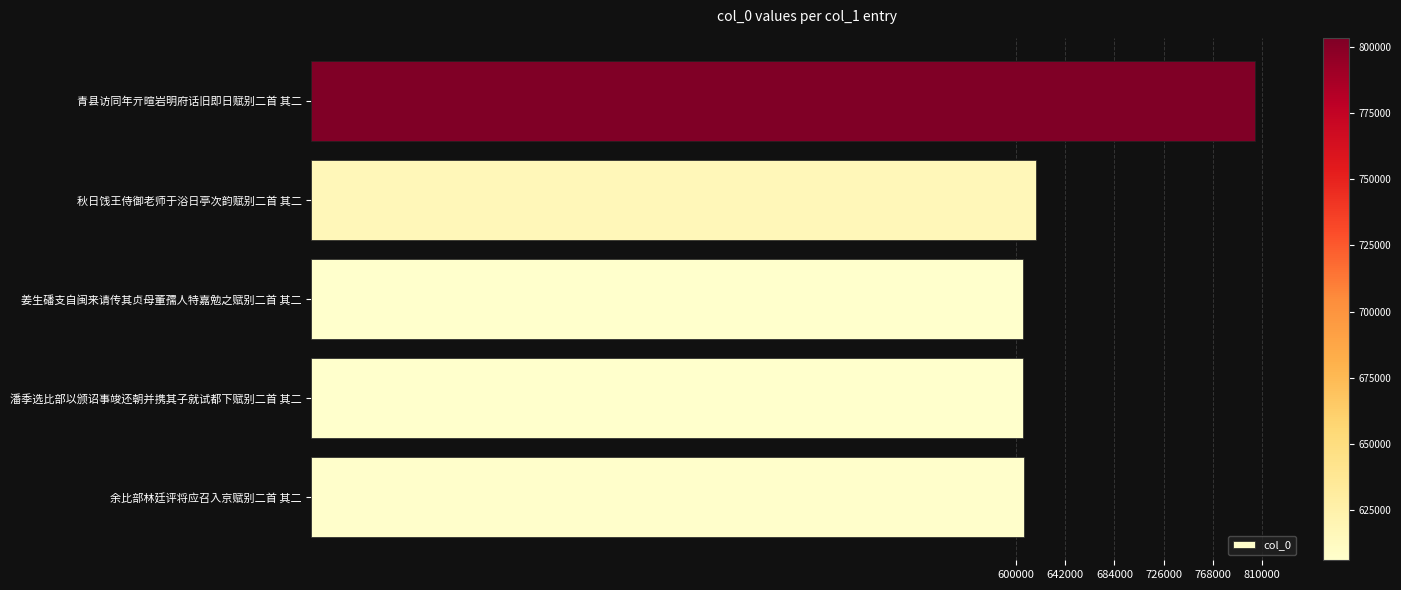

Is it true that the value at 余比部林廷评将应召入京赋别二首 其二 is 607146?

True